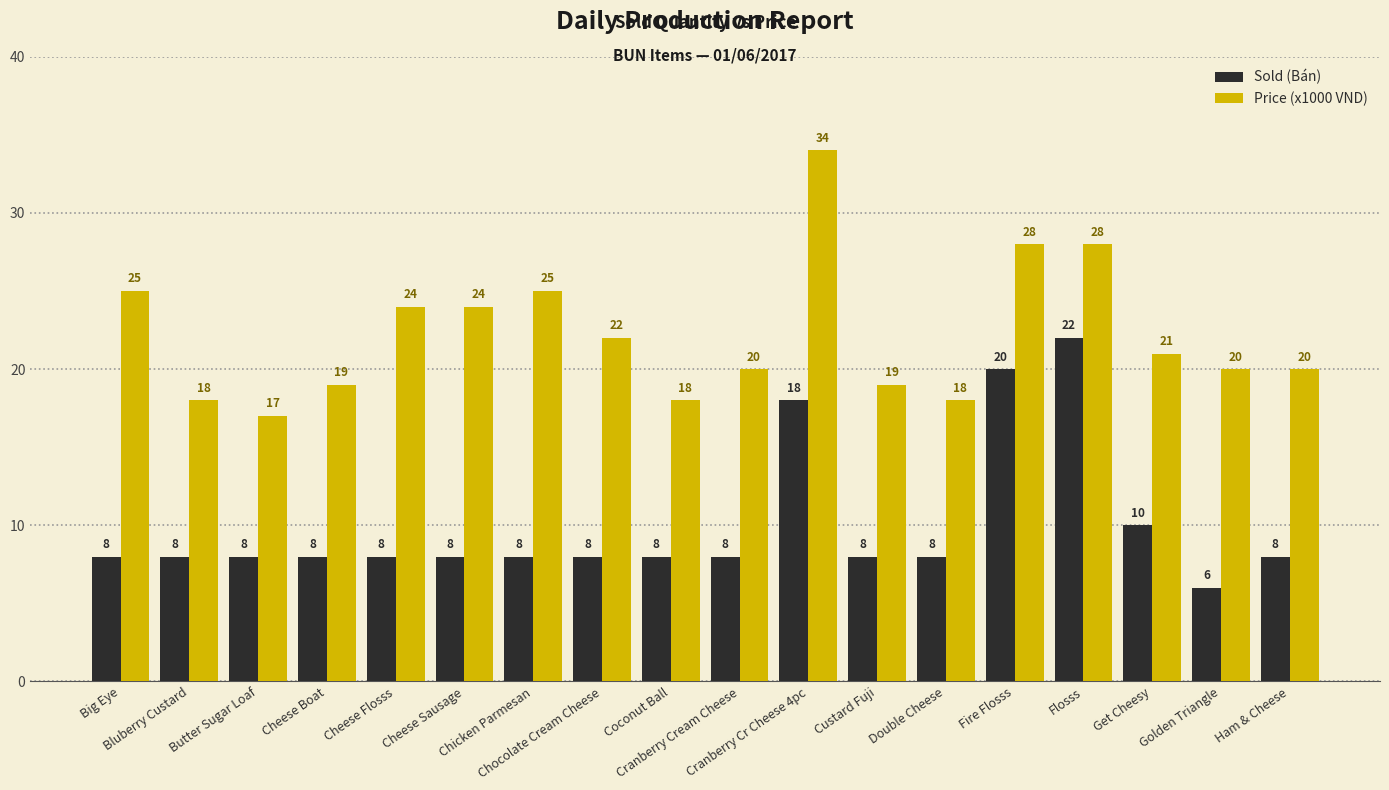

Reading left to right, list all the values displayed in this chart.

Sold (Bán): Big Eye=8	Bluberry Custard=8	Butter Sugar Loaf=8	Cheese Boat=8	Cheese Flosss=8	Cheese Sausage=8	Chicken Parmesan=8	Chocolate Cream Cheese=8	Coconut Ball=8	Cranberry Cream Cheese=8	Cranberry Cr Cheese 4pc=18	Custard Fuji=8	Double Cheese=8	Fire Flosss=20	Flosss=22	Get Cheesy=10	Golden Triangle=6	Ham & Cheese=8
Price (x1000 VND): Big Eye=25	Bluberry Custard=18	Butter Sugar Loaf=17	Cheese Boat=19	Cheese Flosss=24	Cheese Sausage=24	Chicken Parmesan=25	Chocolate Cream Cheese=22	Coconut Ball=18	Cranberry Cream Cheese=20	Cranberry Cr Cheese 4pc=34	Custard Fuji=19	Double Cheese=18	Fire Flosss=28	Flosss=28	Get Cheesy=21	Golden Triangle=20	Ham & Cheese=20